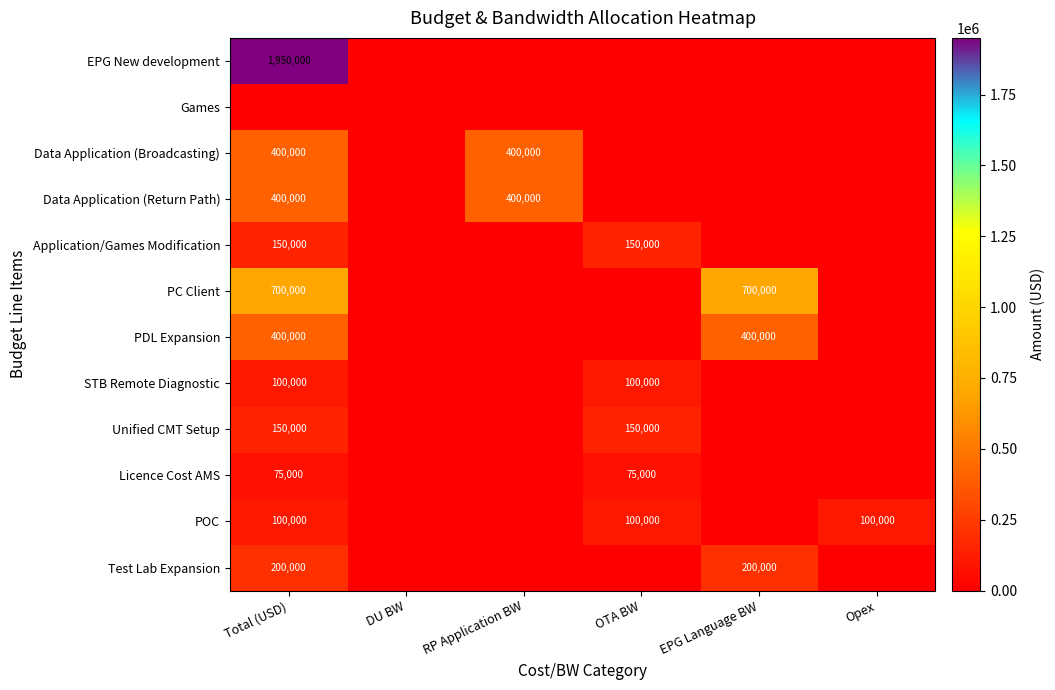

Is it true that EPG New development equals 3007270 at Total (USD)?

False